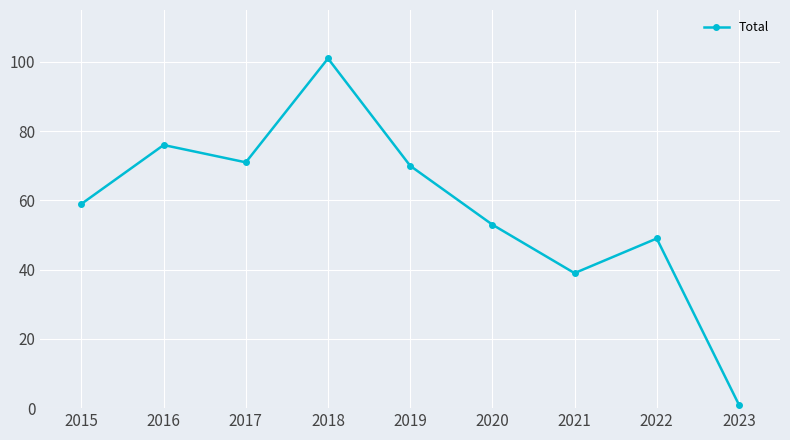

What is the maximum value shown in the chart?

101